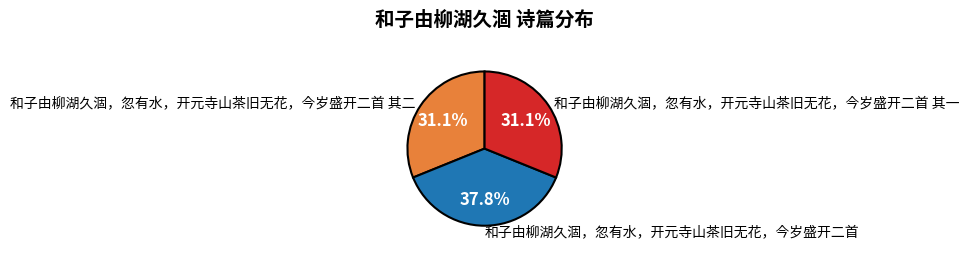

Is there a majority slice in this chart?

No